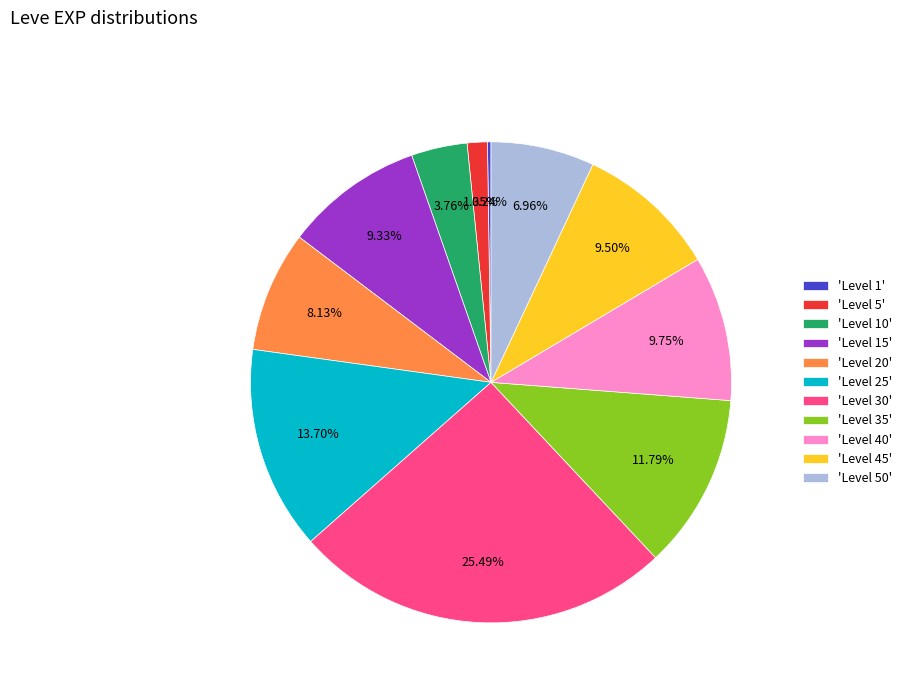

Which has a higher value, 'Level 25' or 'Level 20'?

'Level 25'